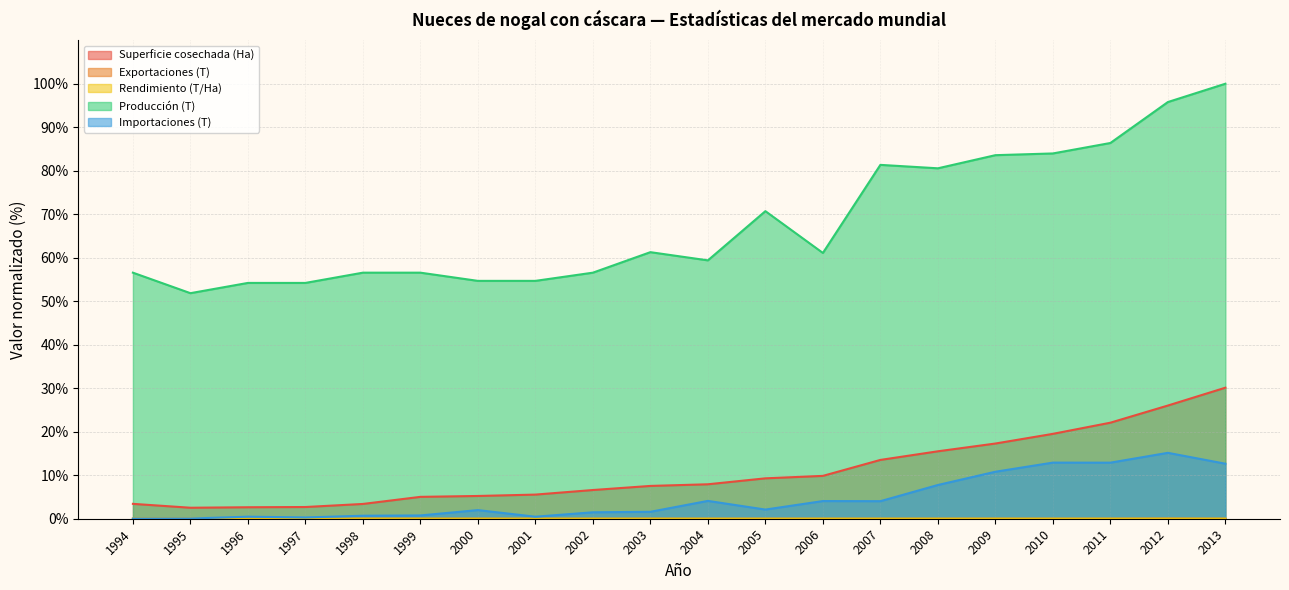

Rank the series at 2010 from highest to lowest value.

Producción (T), Superficie cosechada (Ha), Importaciones (T), Exportaciones (T), Rendimiento (T/Ha)